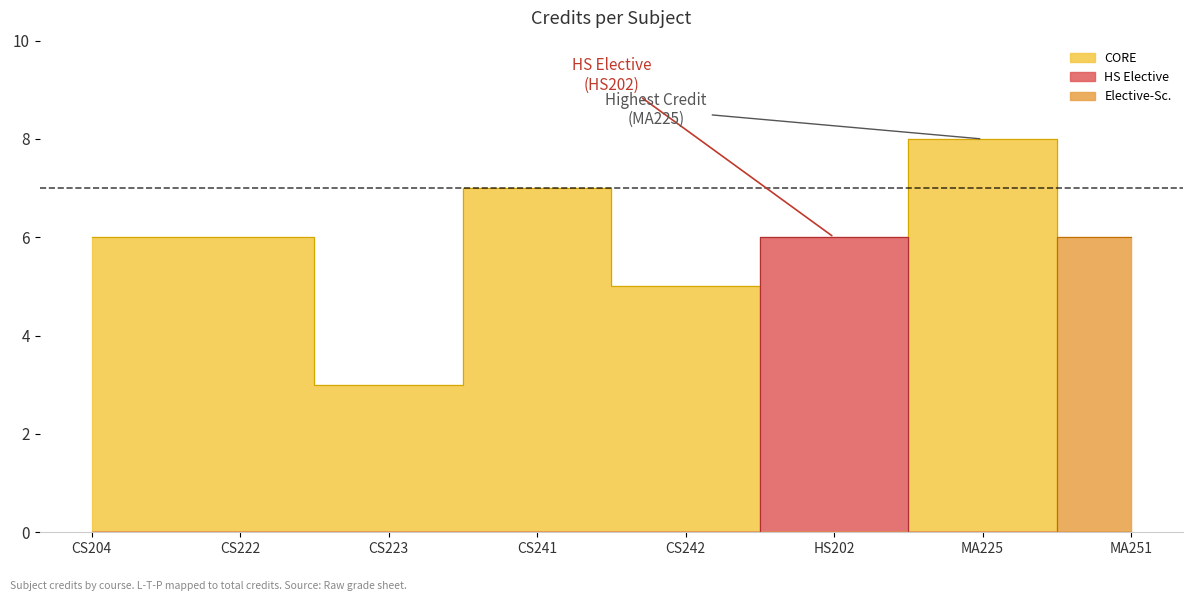

Approximately how many times larger is the value at CS242 compared to MA251?

0.8